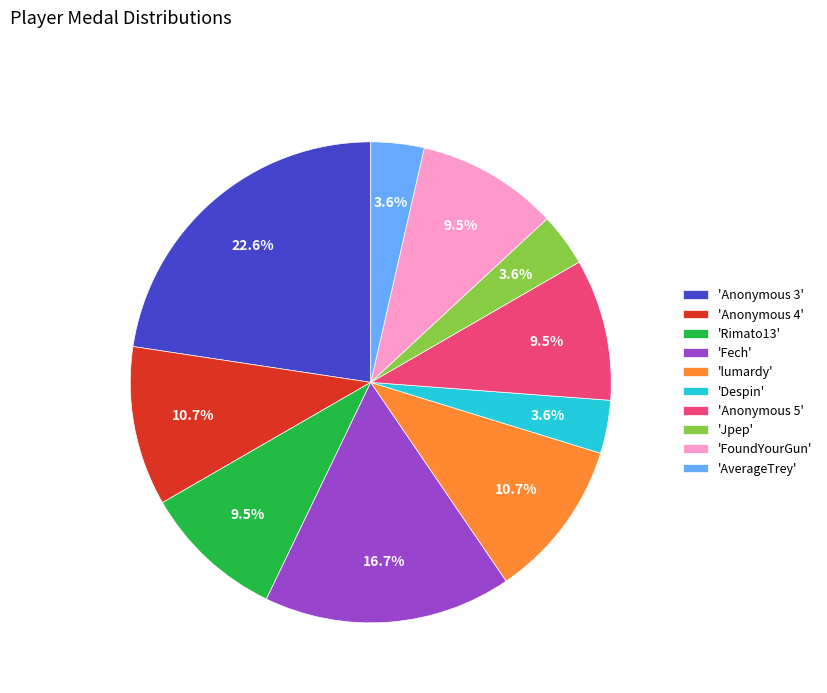

To the nearest percent, what is the difference between the largest and smallest slice percentages?

19%